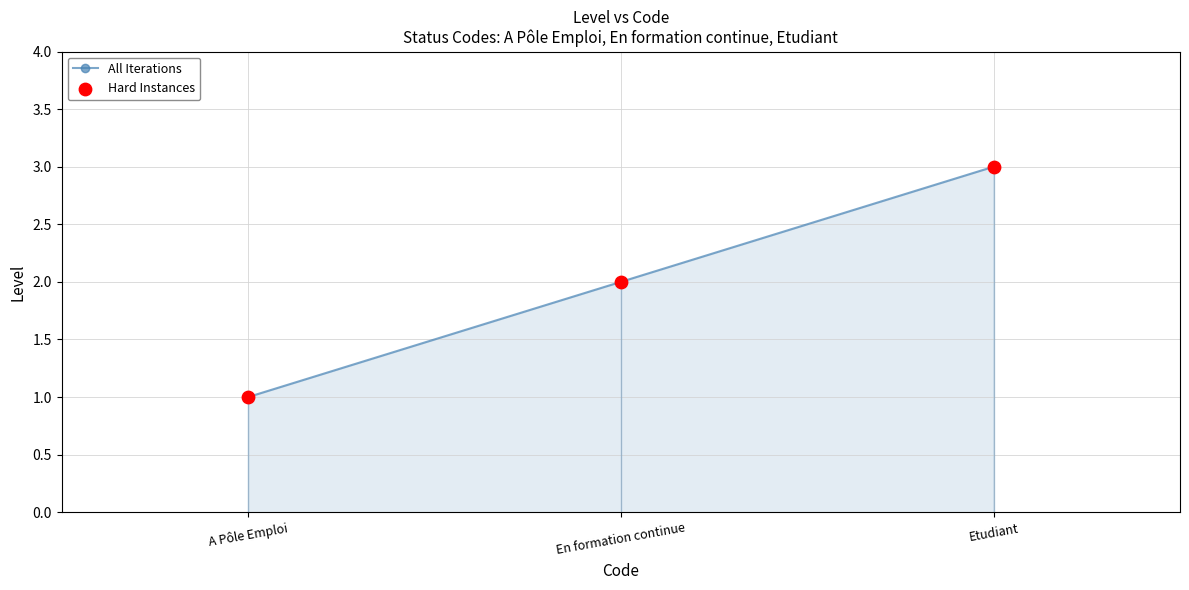

Which series contains the highest Y value?

All Iterations